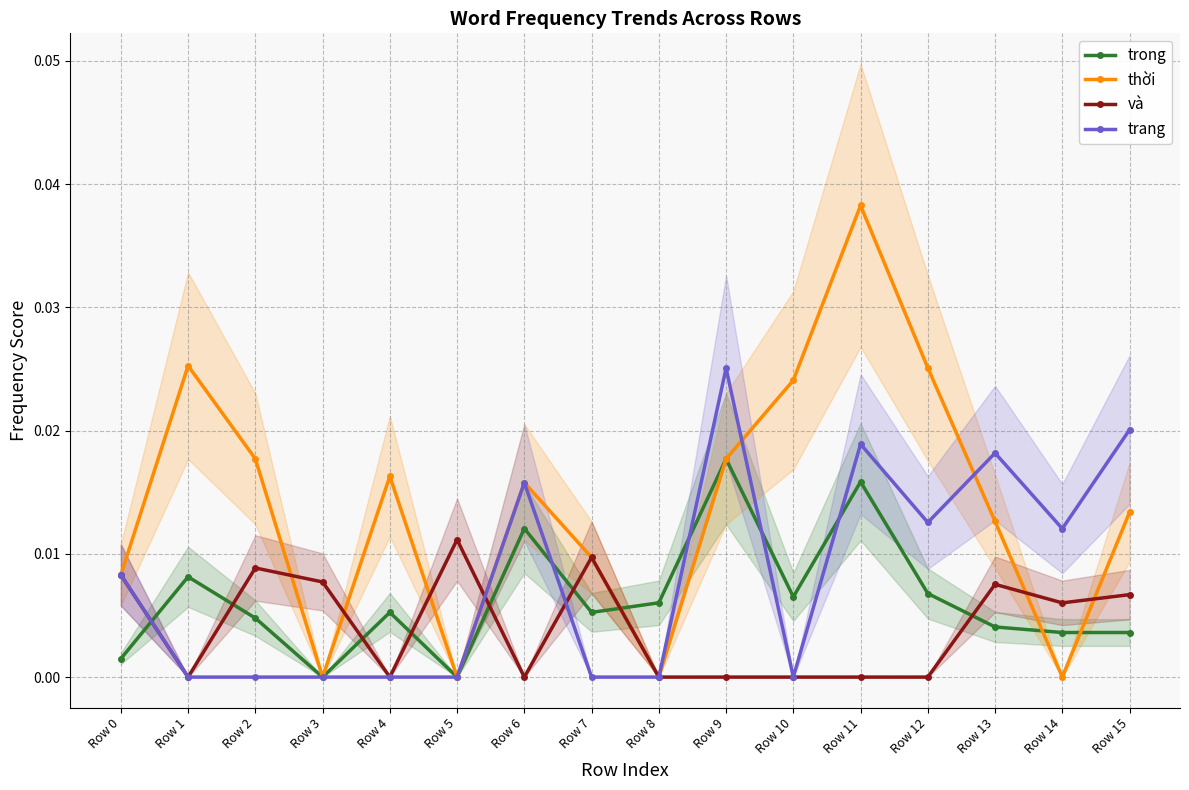

True or false: trong has a value of 0.0 at Row 2.

False